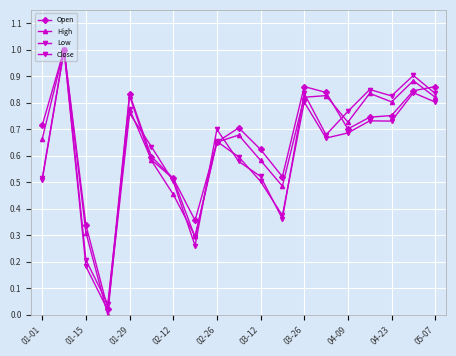

How many data points does each series have?

19